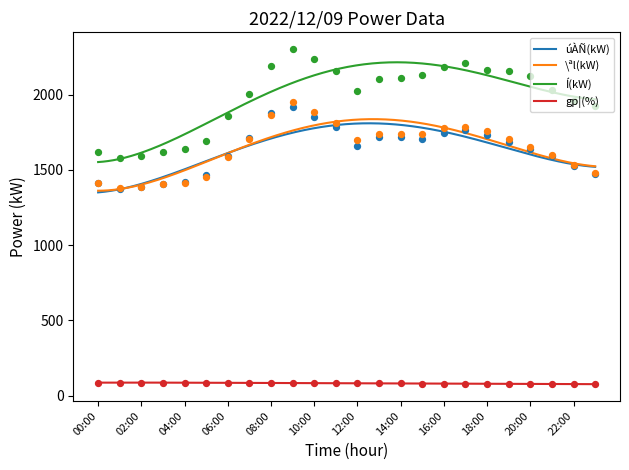

At which category is the sum across all series the highest?

09:00